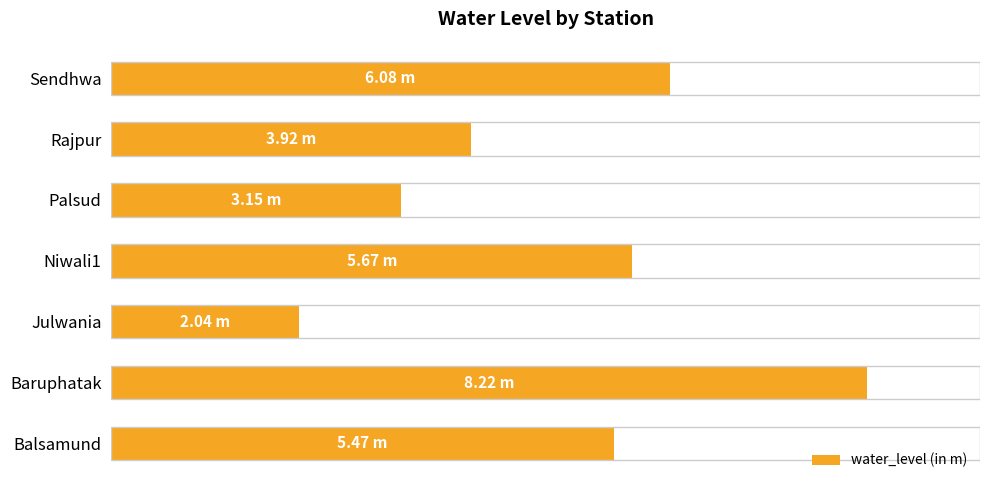

Are the bars horizontal?

Yes